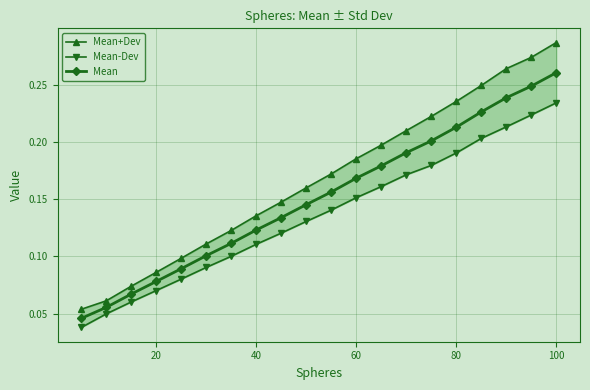

At which category is the sum across all series the highest?

19